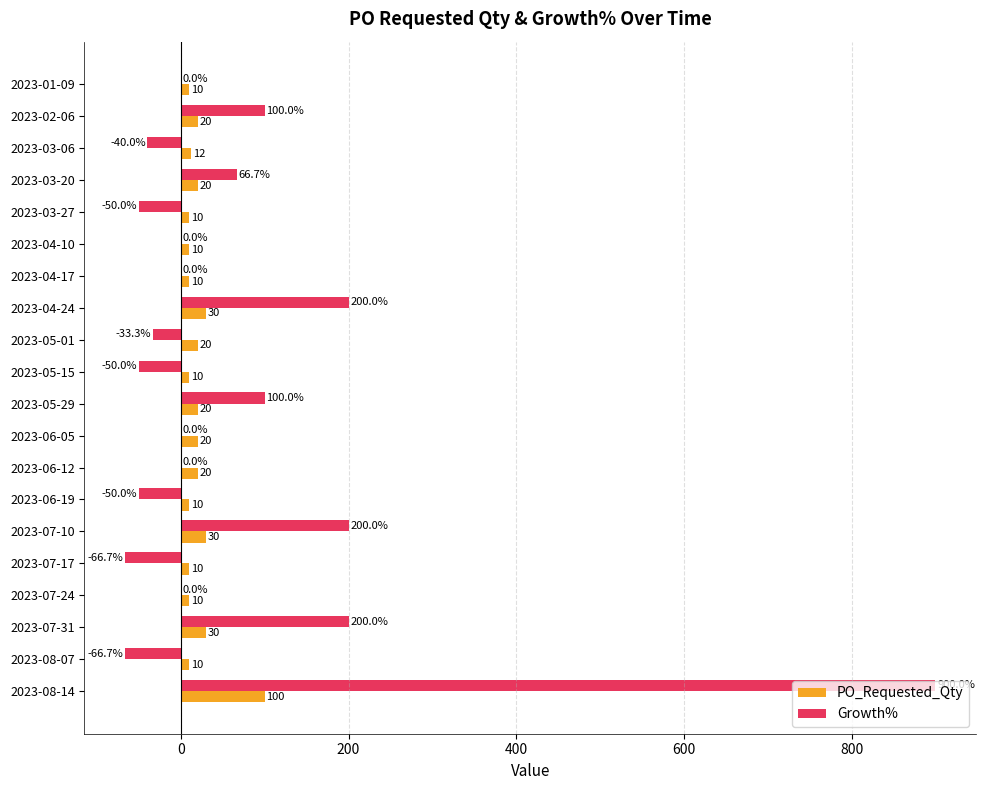

What value does the Growth% series have at 2023-03-20?

66.7